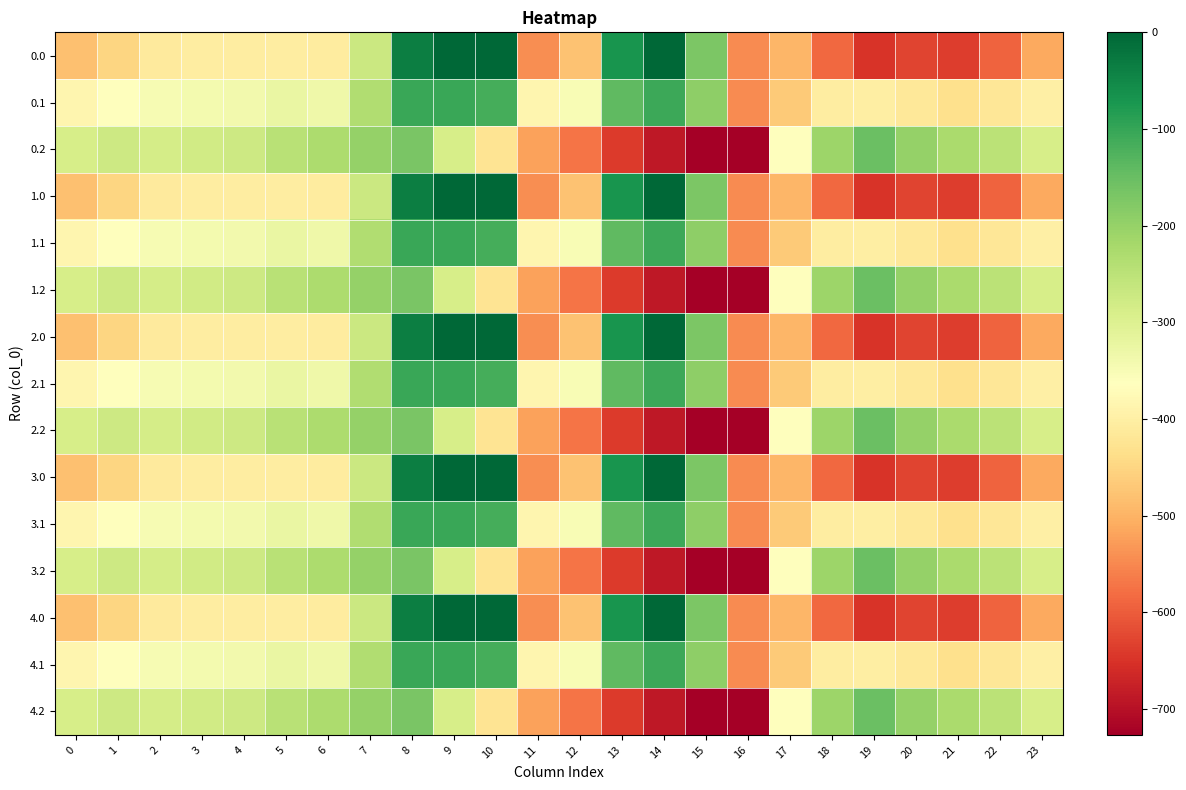

Count the number of data series in this chart.

15